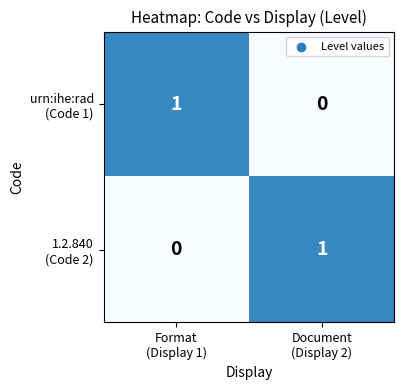

At which category is the sum across all series the highest?

Format
(Display 1)